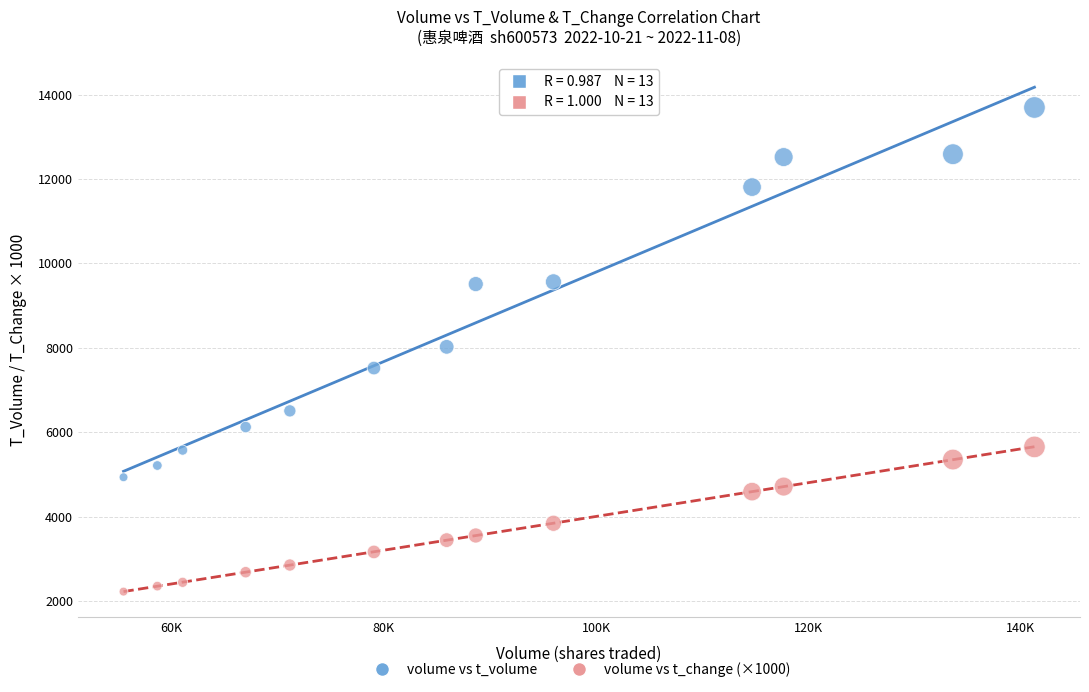

Across all data points, what is the range of Y values (max minus min)?

11476